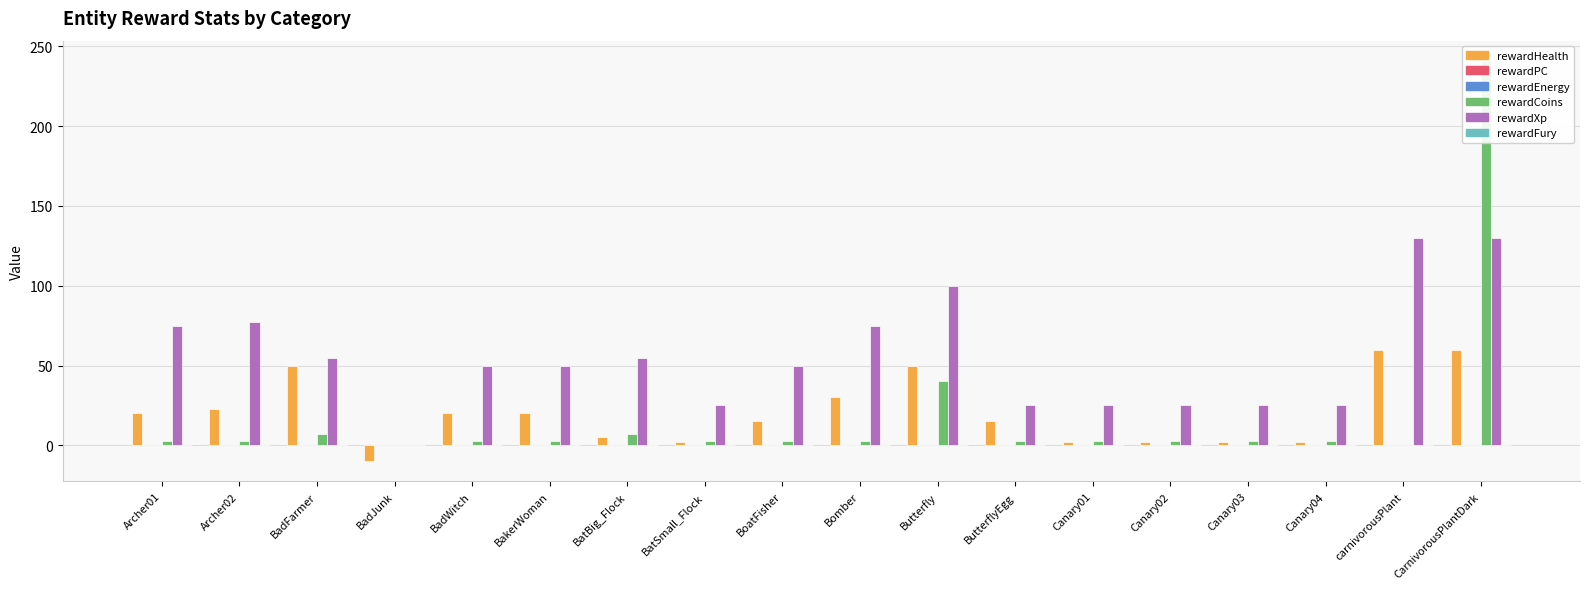

Is it true that rewardCoins equals 5 at Canary03?

False